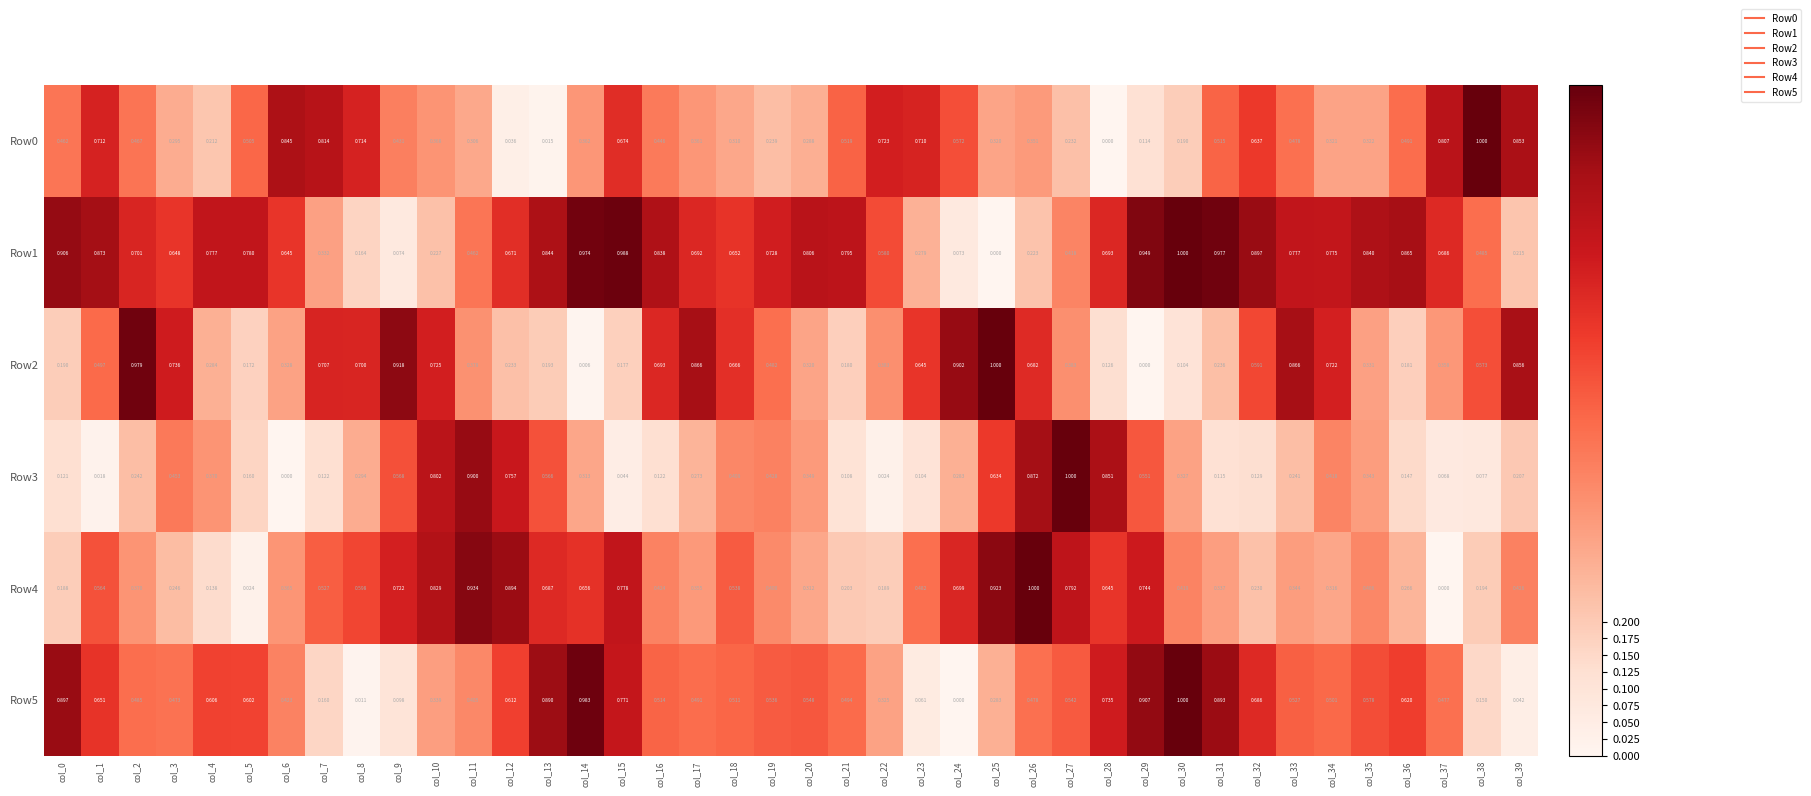

Is the value of Row3 at col_36 greater than the value of Row4 at col_26?

No